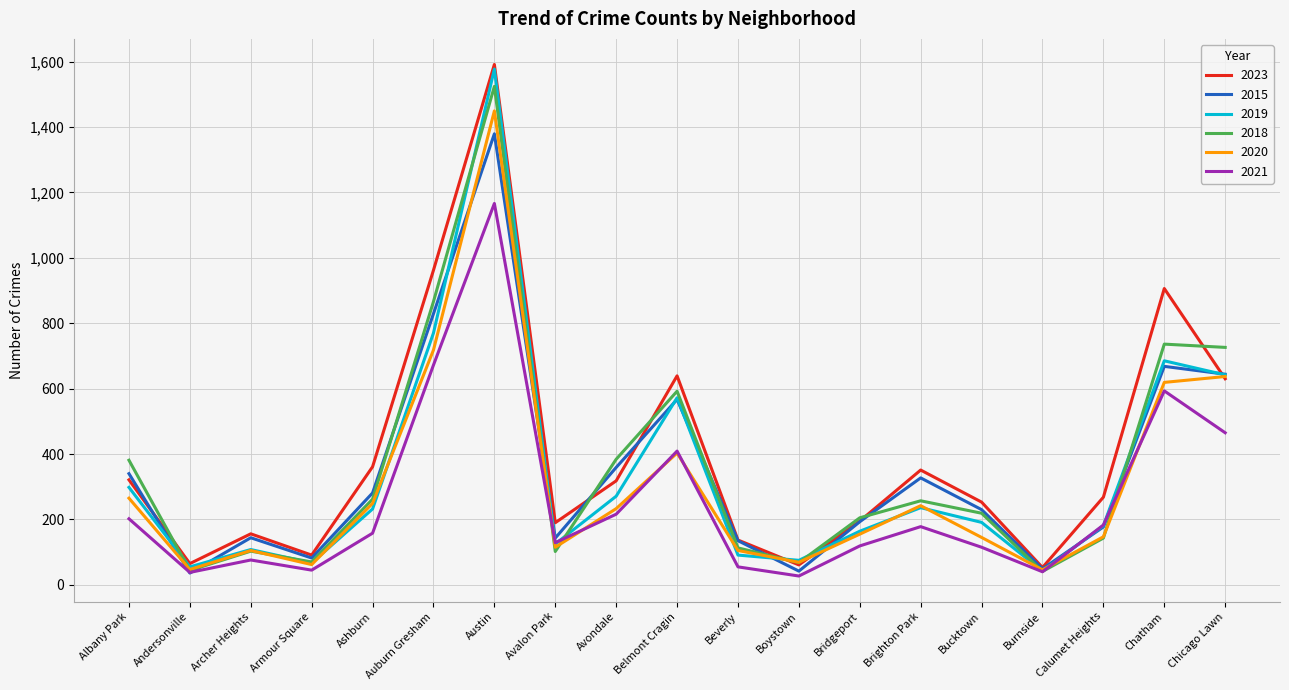

Which category has the highest value in the 2018 series?

Austin